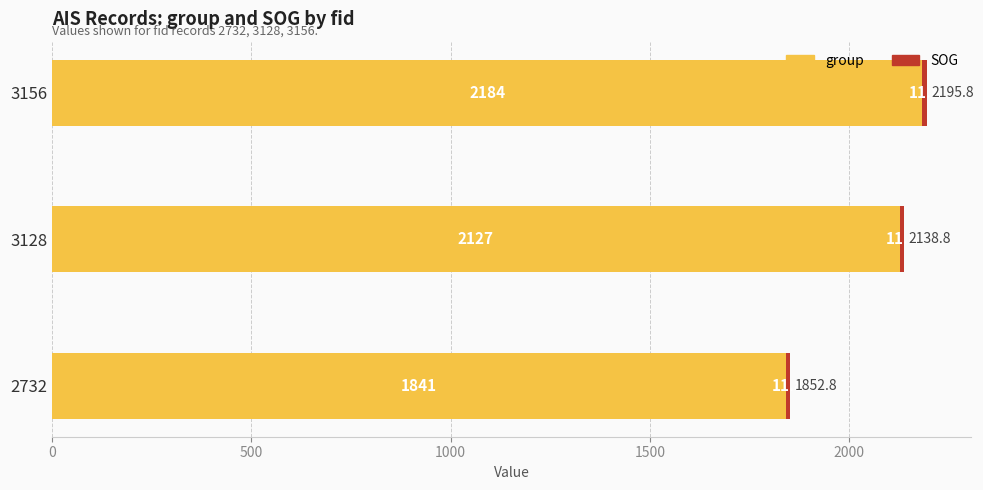

What is the lowest value of the group series?

1841.0